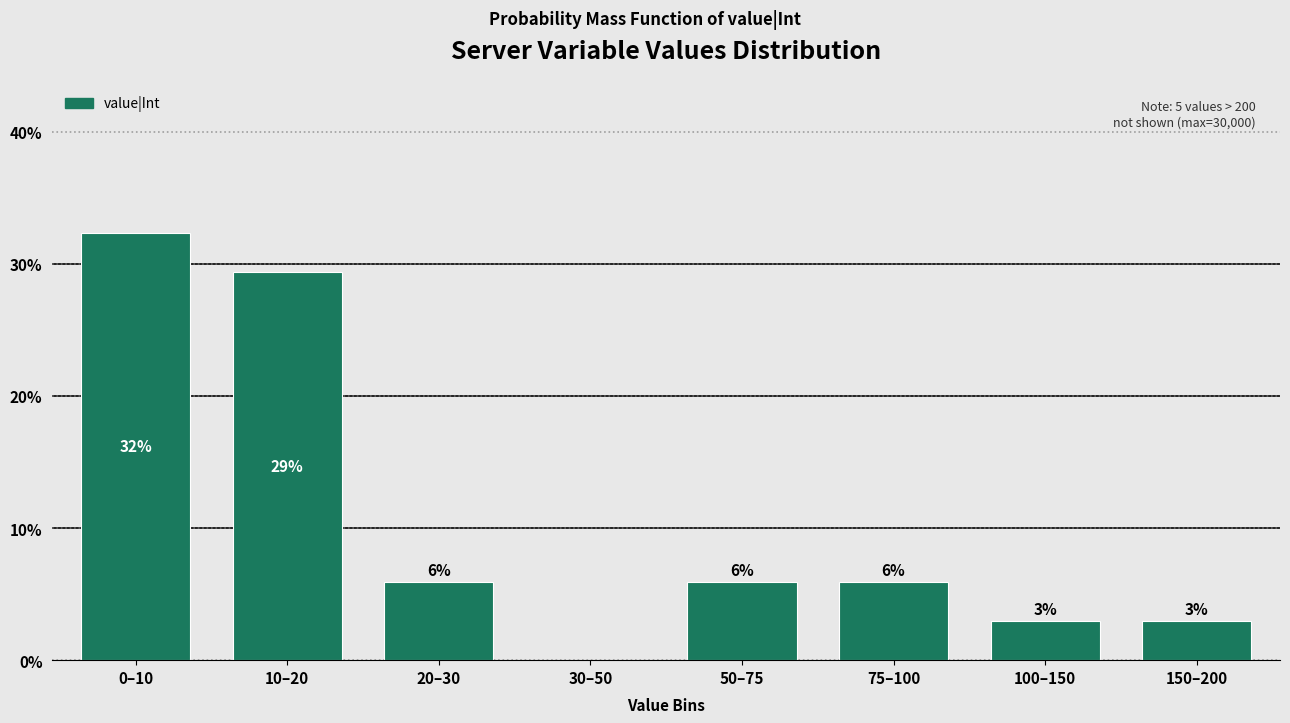

Are the bars horizontal?

No